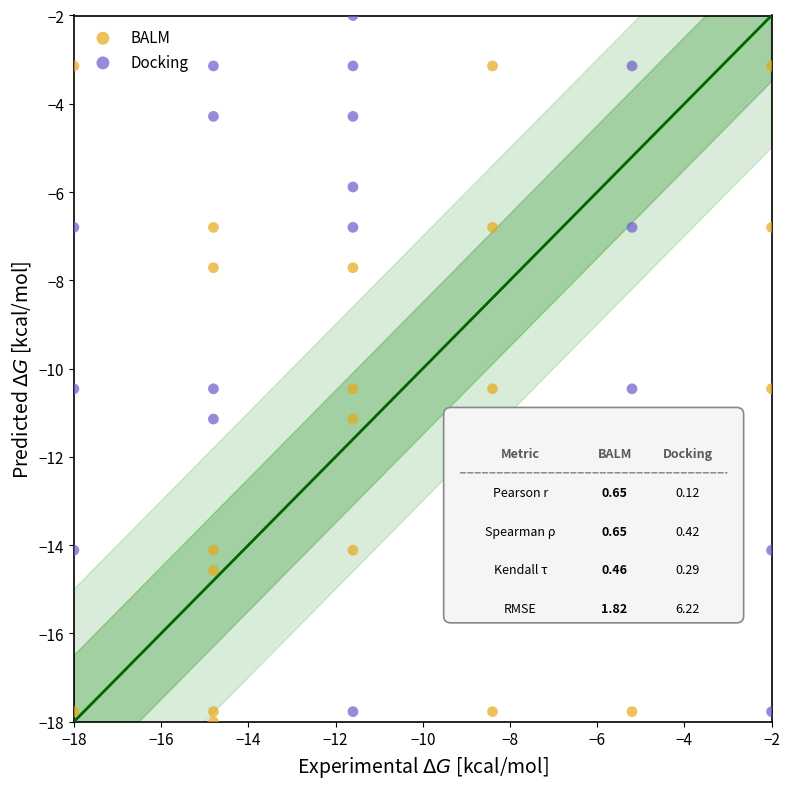

What are all the series names shown in the legend?

BALM, Docking